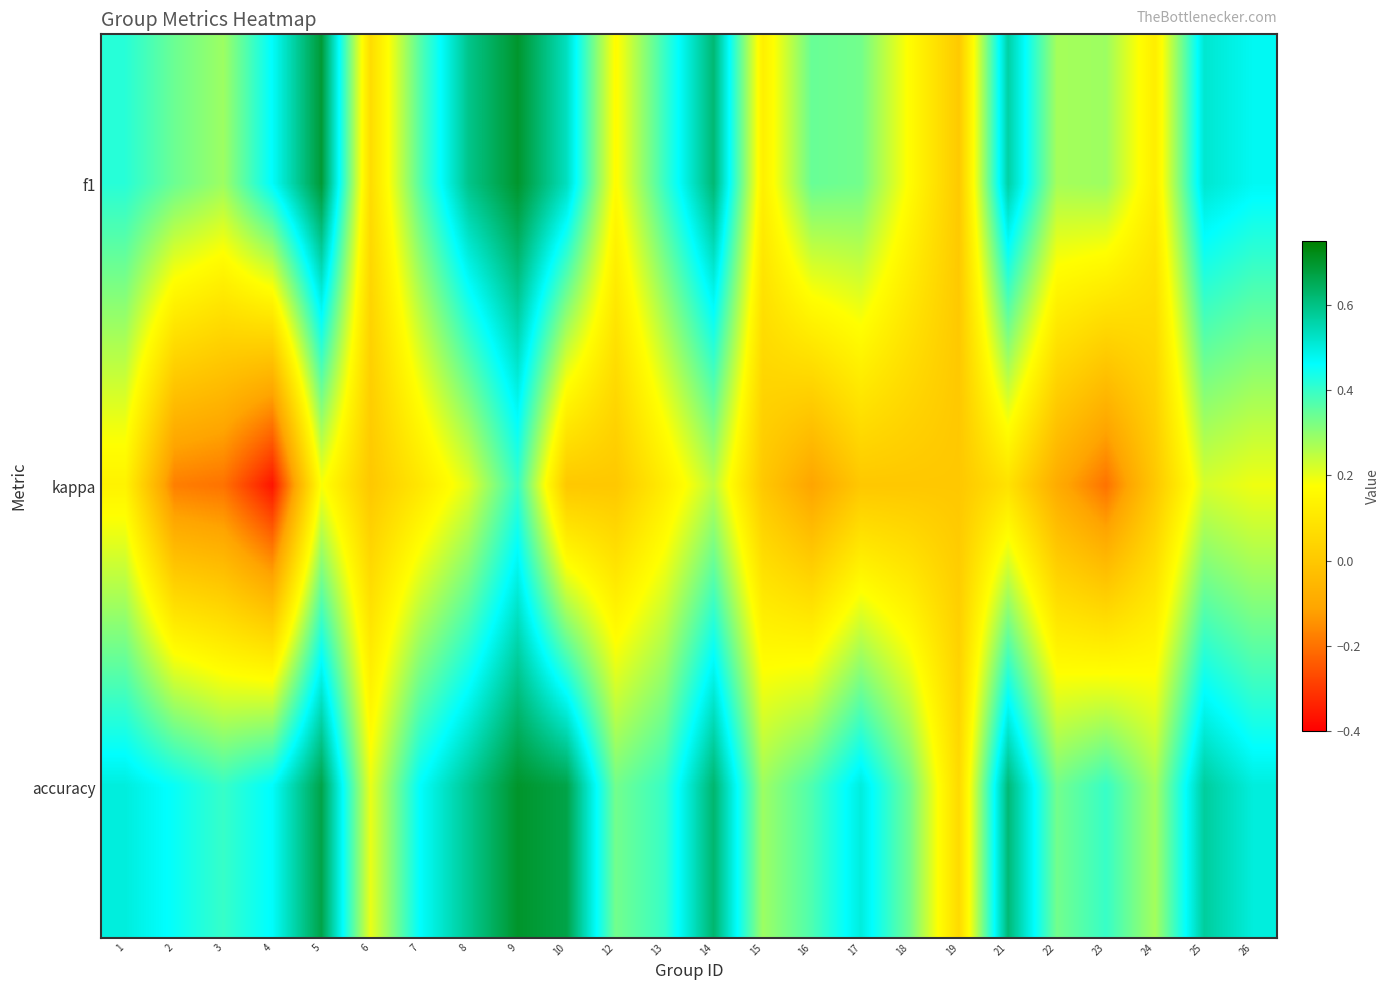

Which series has the largest range (max minus min)?

kappa